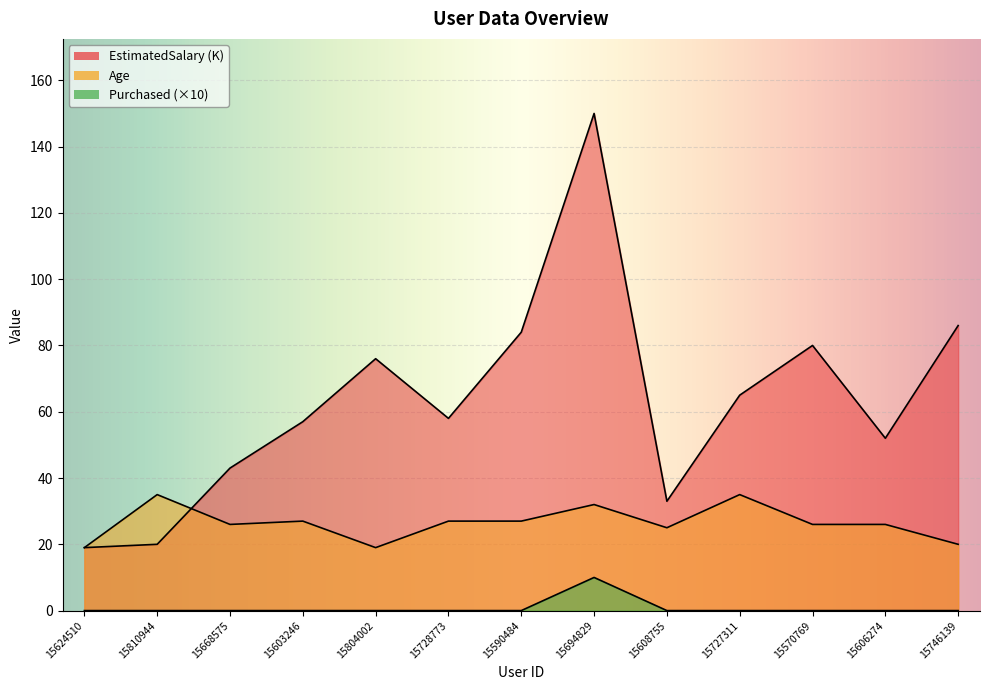

Where does the EstimatedSalary series first go above 58?

15804002